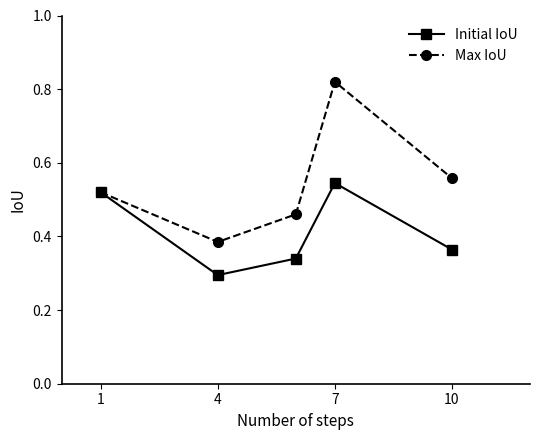

Rank the series by their average value, from highest to lowest.

Max IoU, Initial IoU